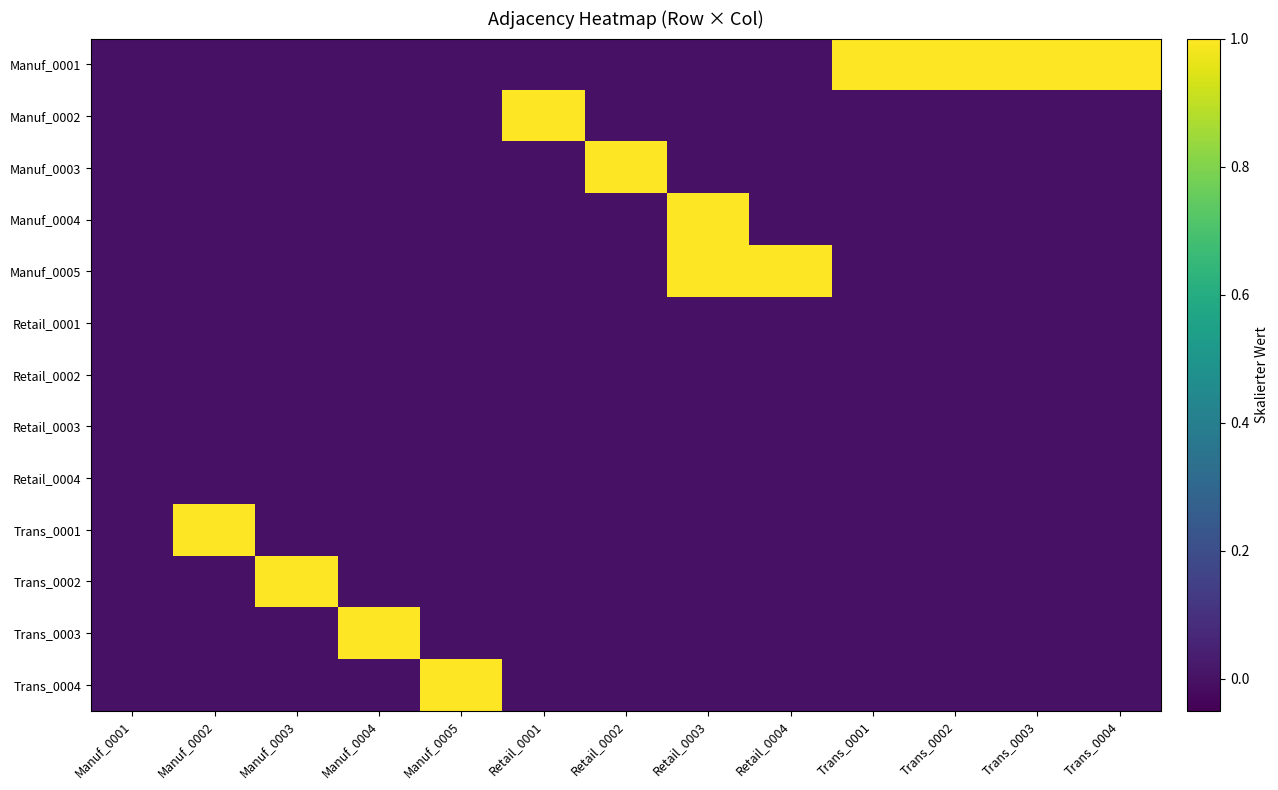

Which has a higher value, Trans_0001 or Retail_0004?

Trans_0001